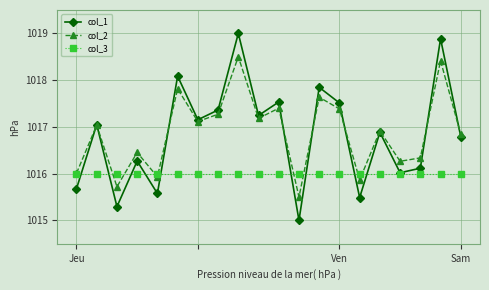

In col_1, how many points are higher than both neighbors (excluding endpoints)?

8